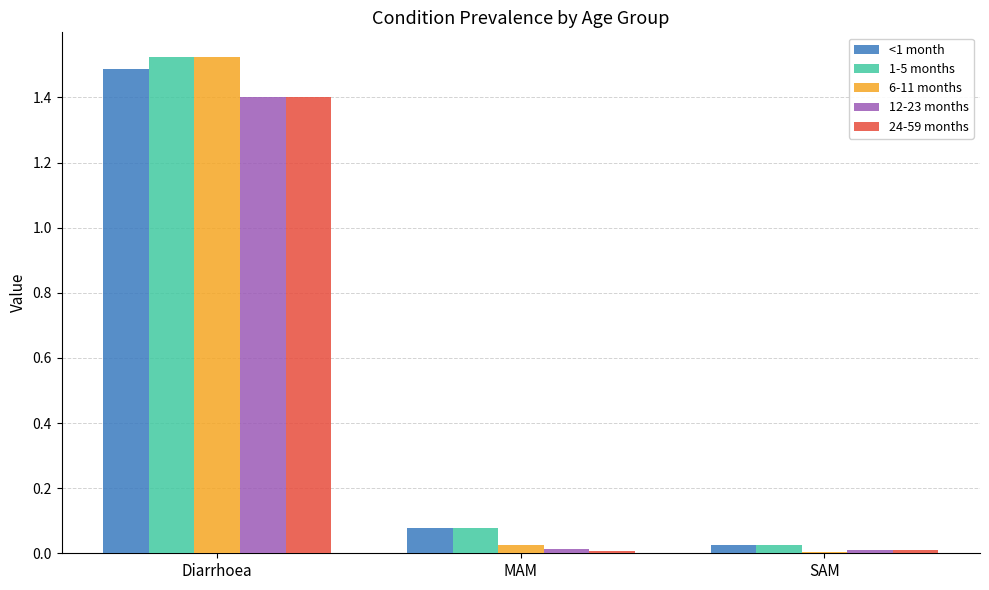

What is the difference between the 12-23 months values at MAM and Diarrhoea?

1.4